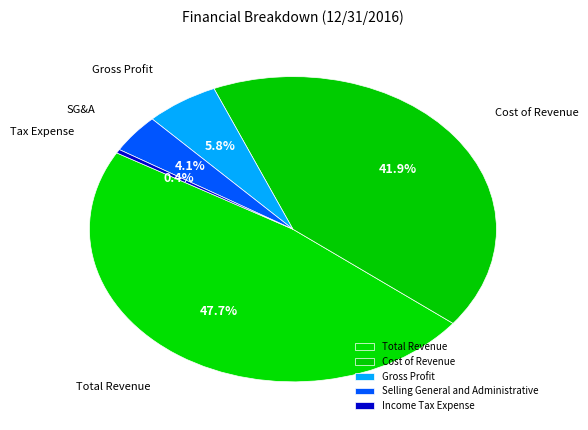

Count the number of slices in the pie.

5